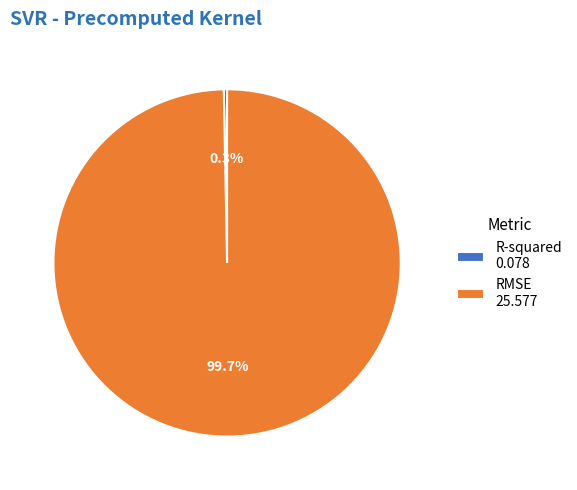

What percentage do RMSE and R-squared together represent?

100.0%